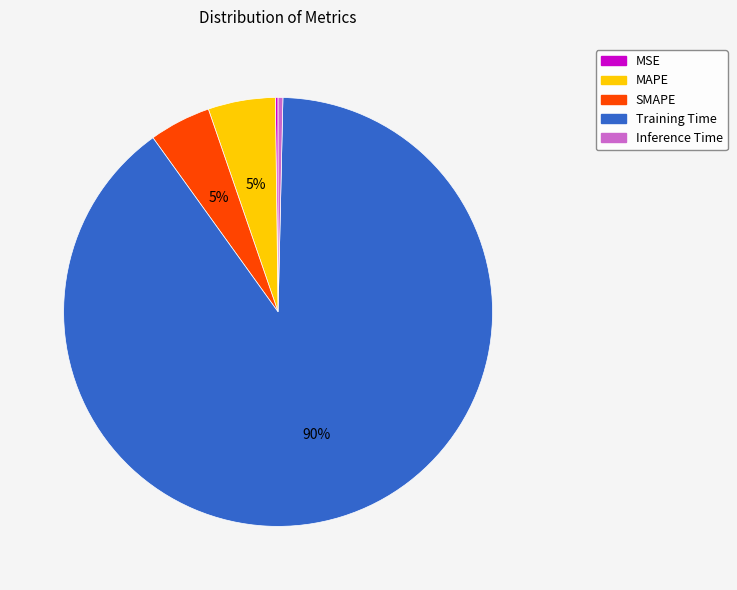

To the nearest percent, what is the combined percentage of Inference Time and MAPE?

5%